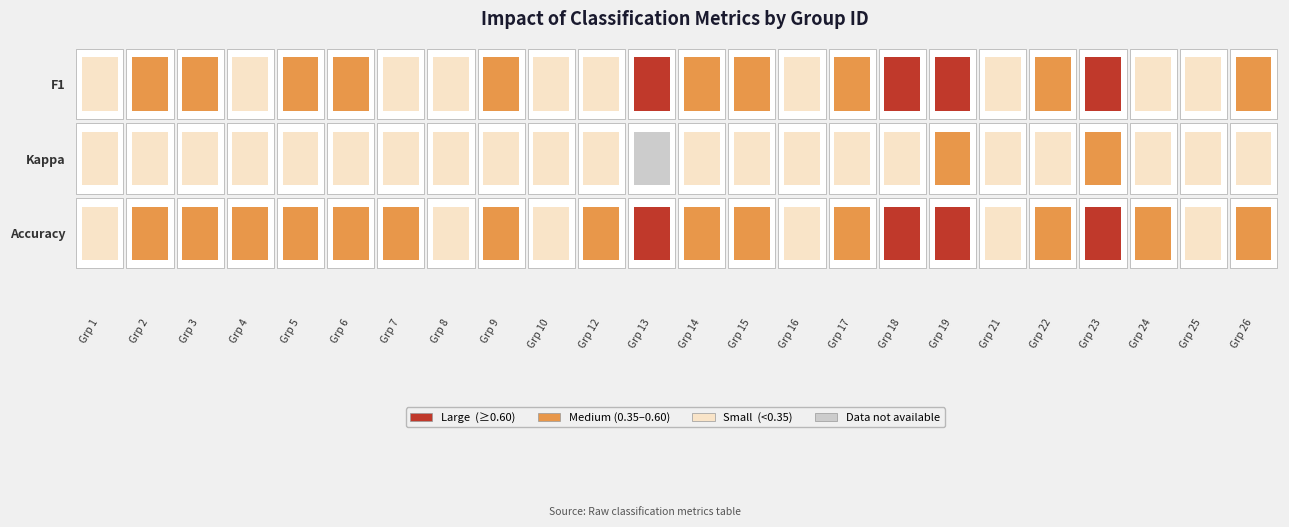

At which category does the chart reach its peak across all series?

13